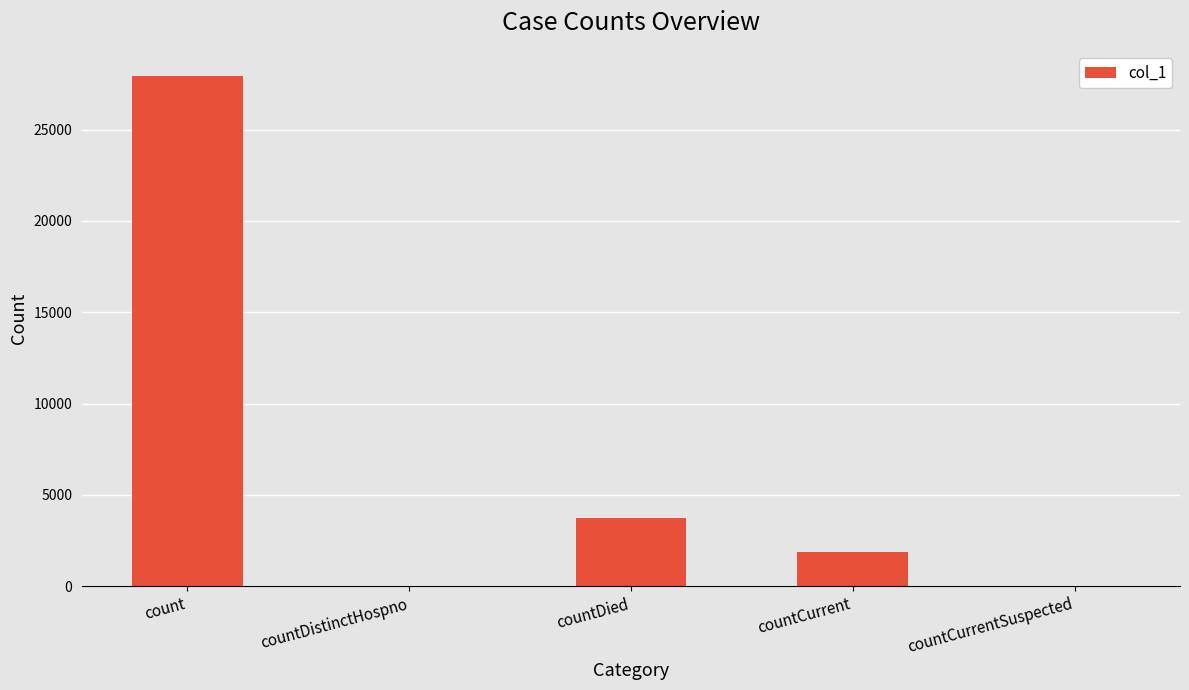

Reading left to right, what are all the values shown in this chart?

27913	0	3735	1850	0